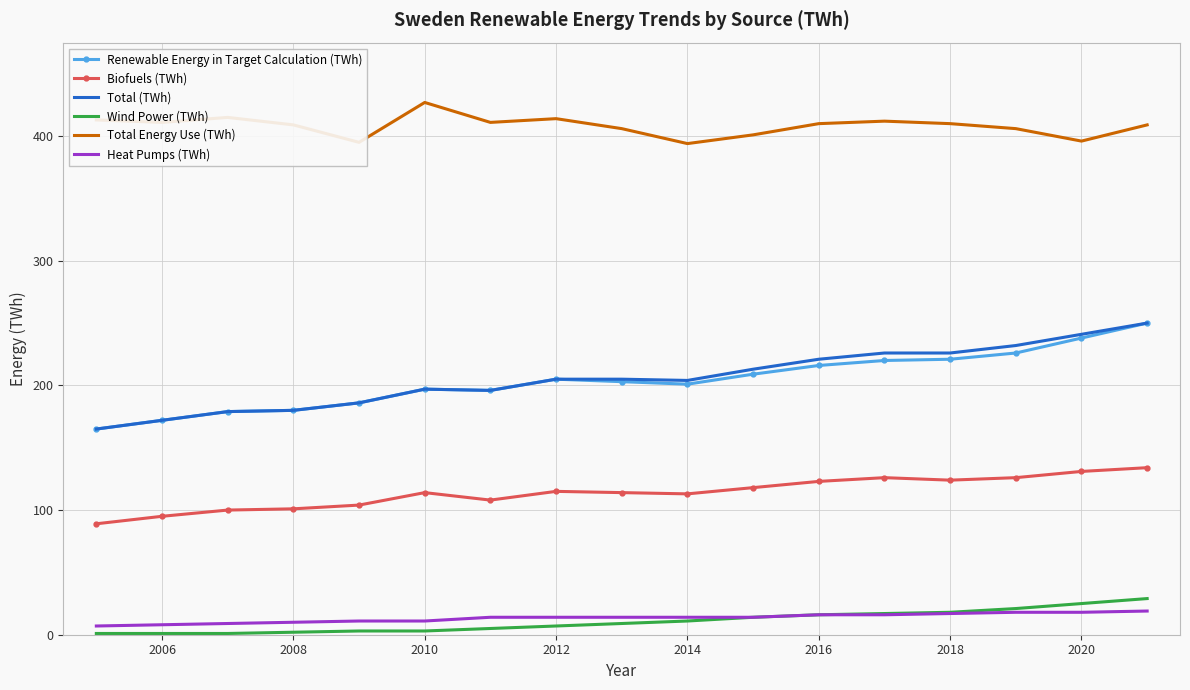

How many categories are shown in the chart?

17